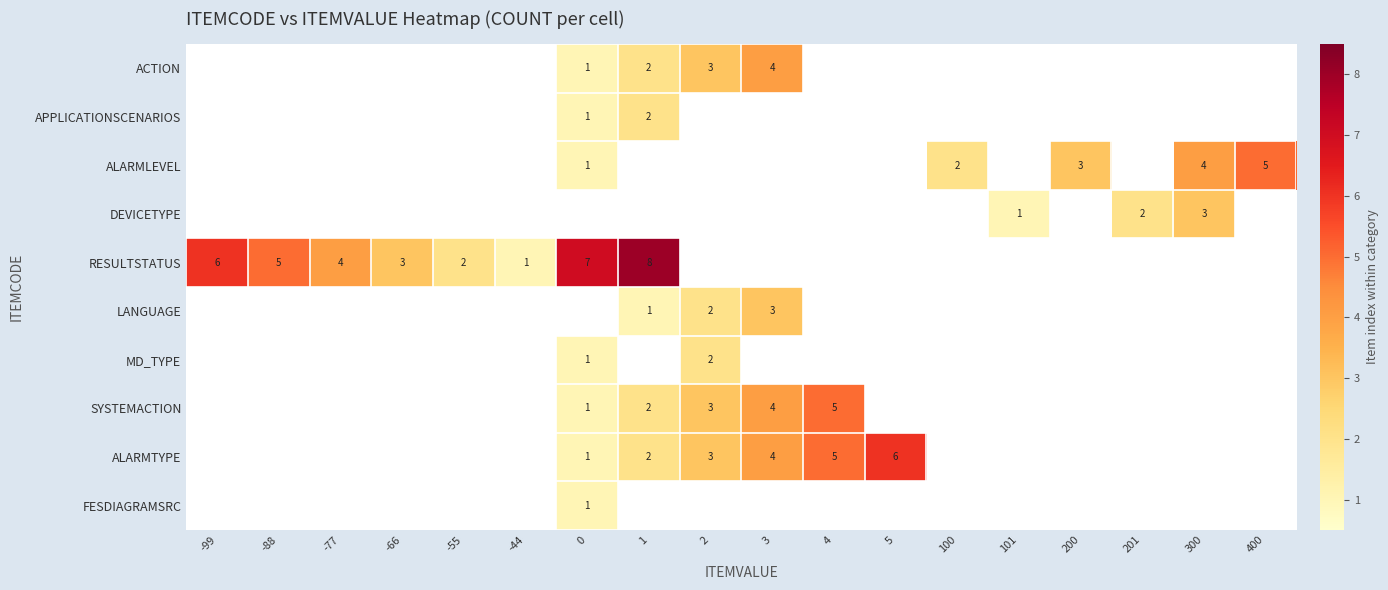

True or false: RESULTSTATUS has a value of 9 at -88.

False